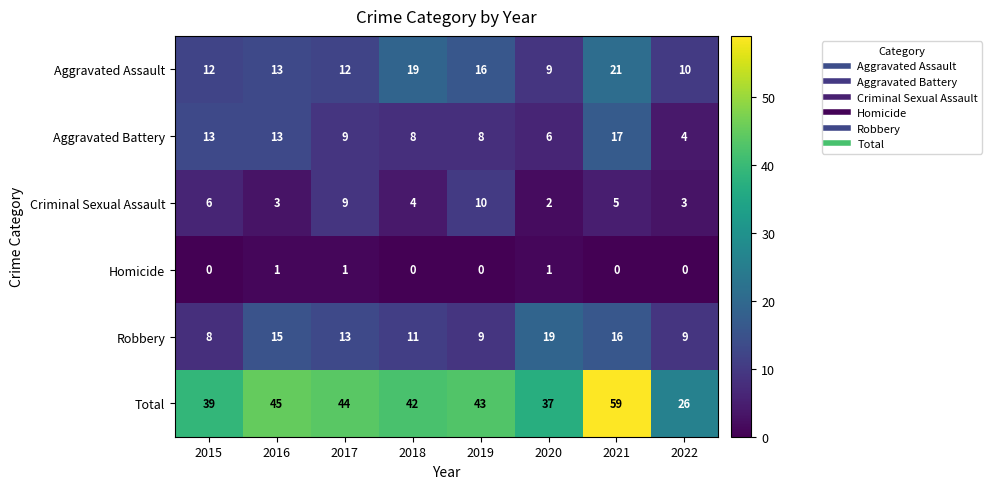

Which series changed the most between 2020 and 2022?

Total